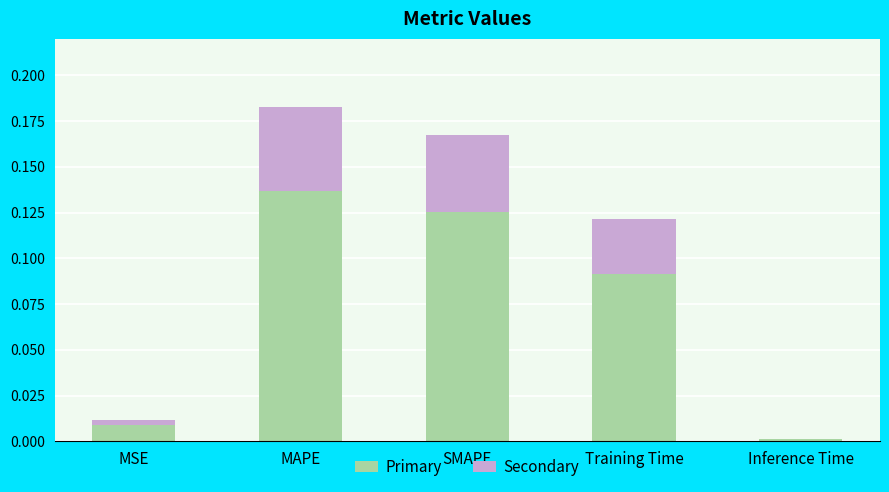

At which category is the sum across all series the highest?

MAPE